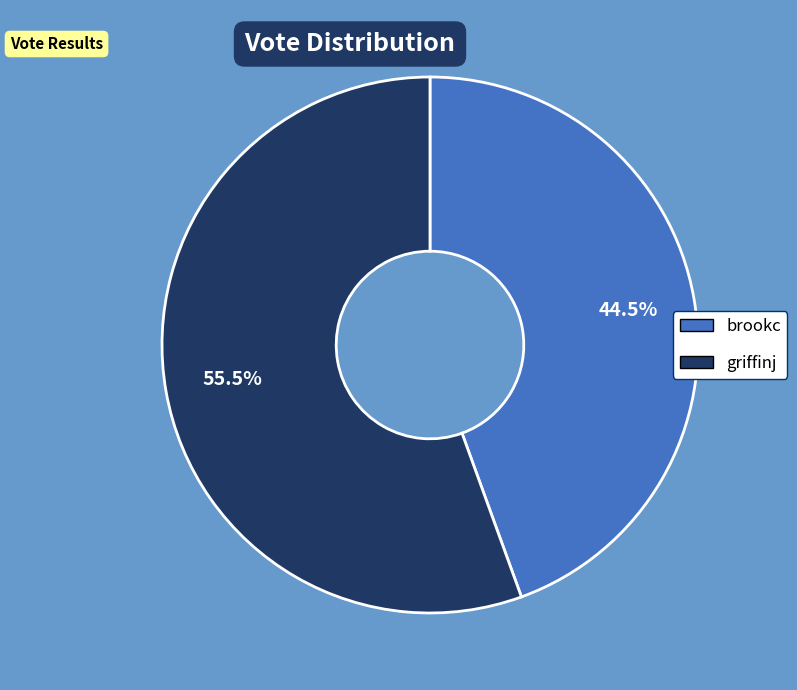

Rank the categories by value from lowest to highest.

brookc, griffinj